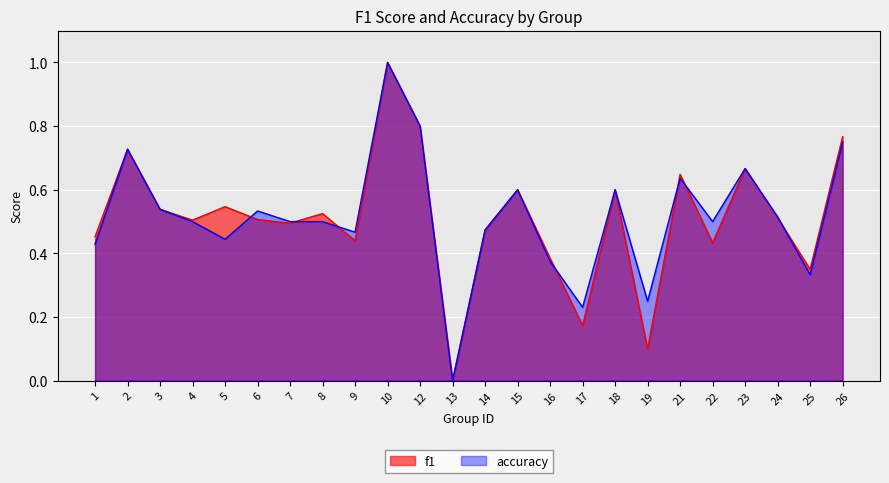

What is the average value of the accuracy series?

0.5